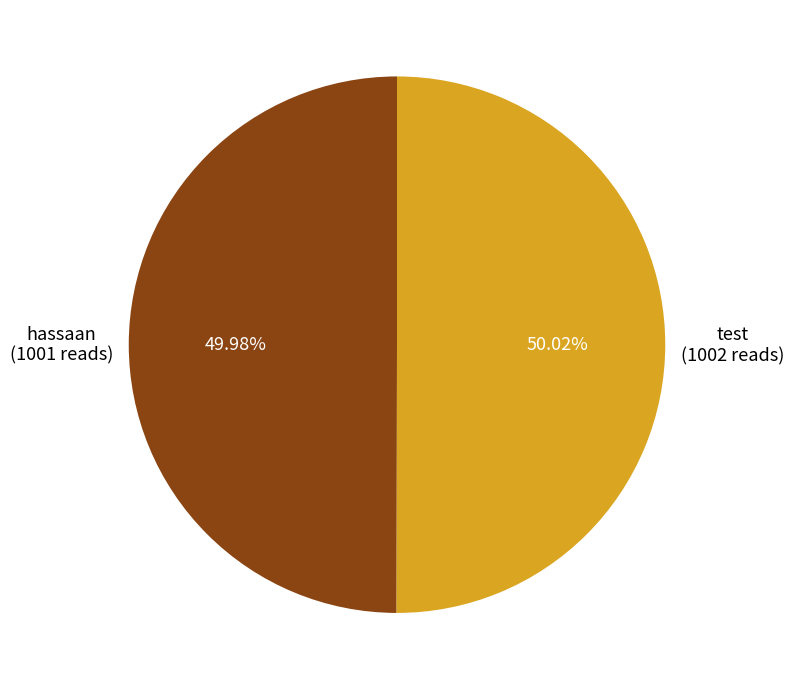

Is there any slice that represents more than half of the pie?

Yes